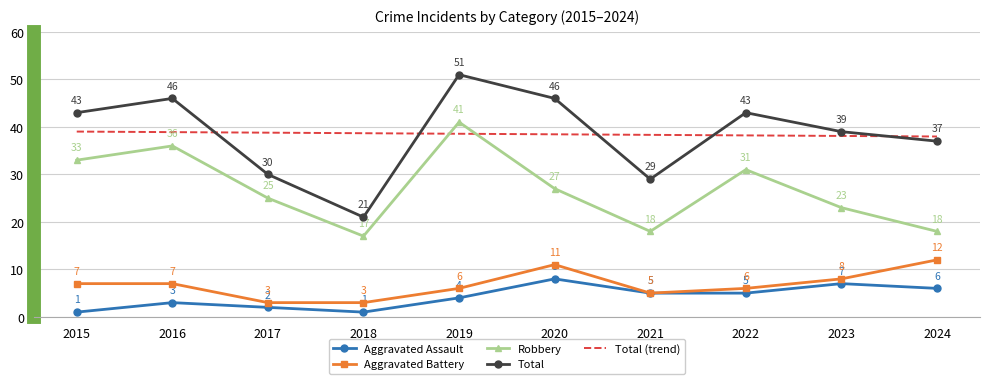

True or false: Aggravated Battery and Robbery intersect in this chart.

False